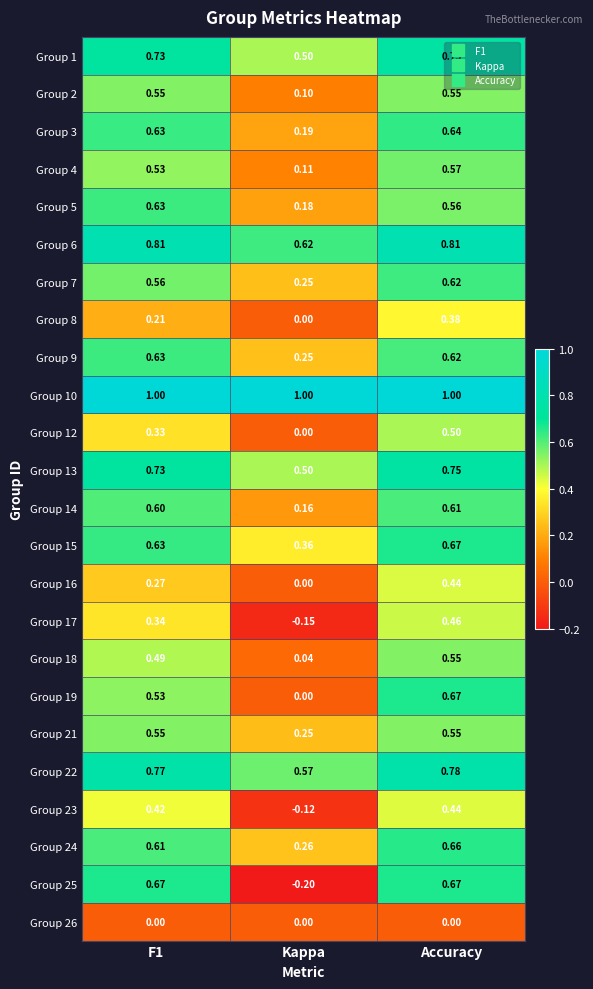

What is the difference between the highest and lowest values at F1?

1.0